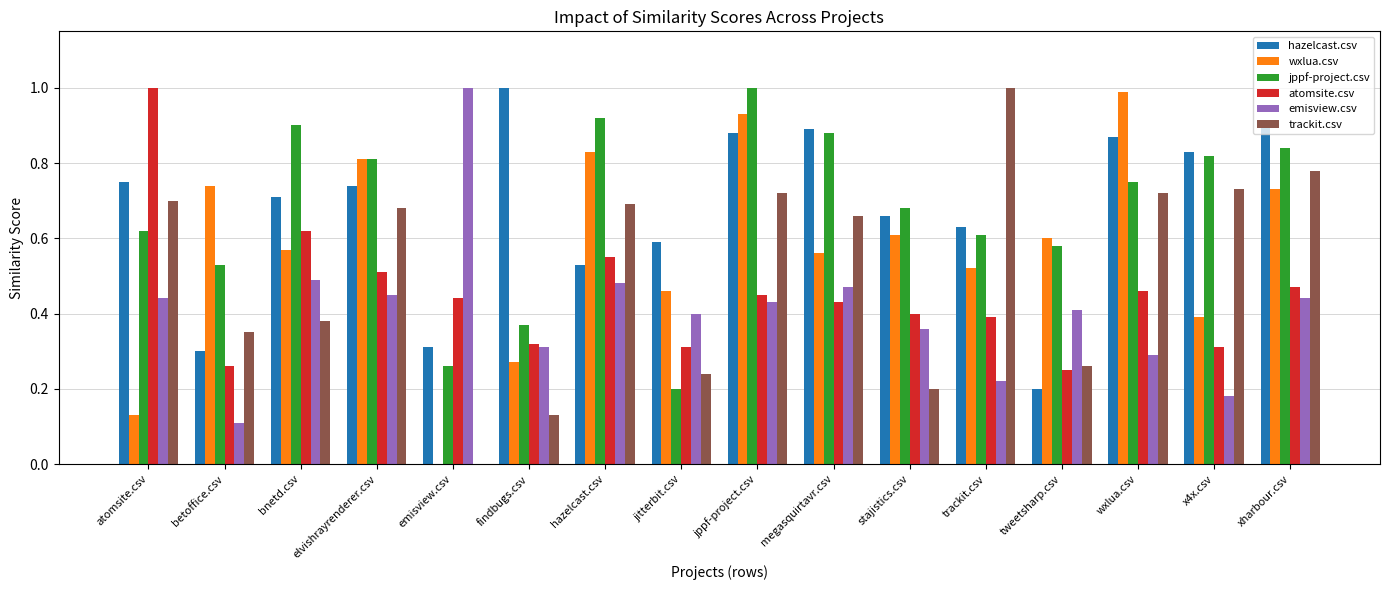

What is the sum of all emisview.csv values?

6.5